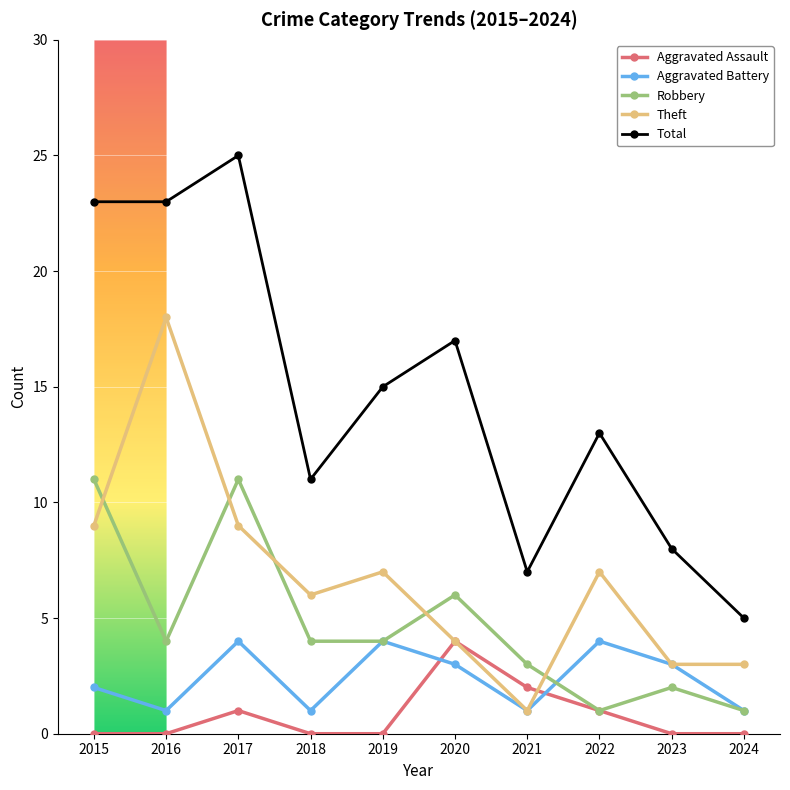

True or false: Total and Aggravated Battery cross at least once.

False